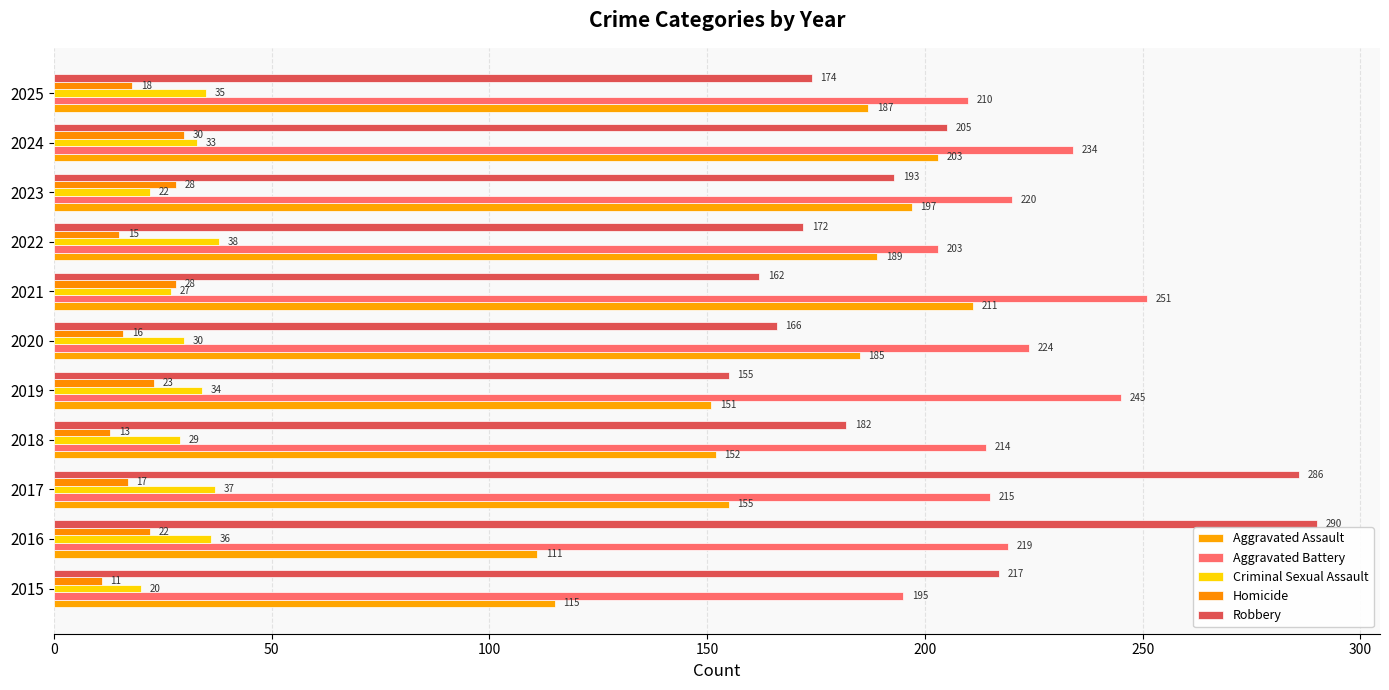

Count the number of categories in the chart.

11